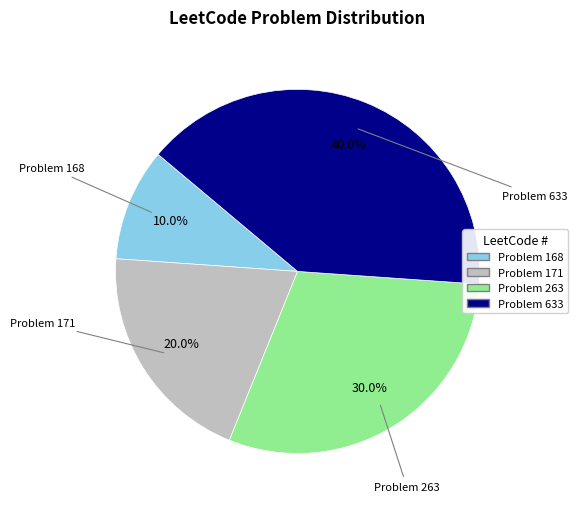

What is the ratio of the value at Problem 171 to the value at Problem 263?

0.7